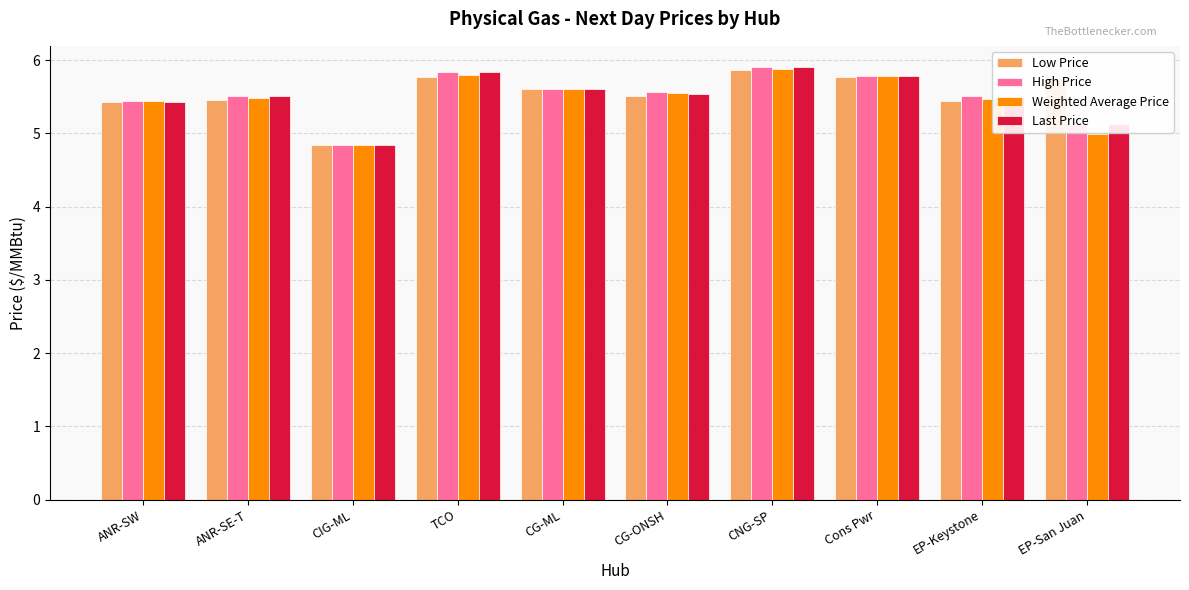

True or false: Last Price has a value of 8.5 at Cons Pwr.

False